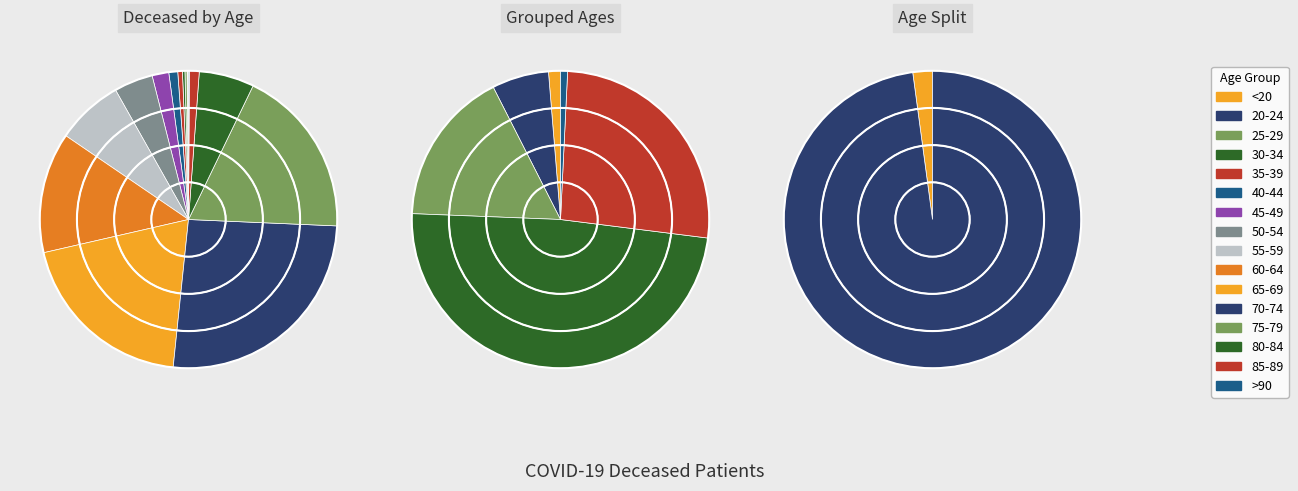

How many slices are in this pie chart?

16